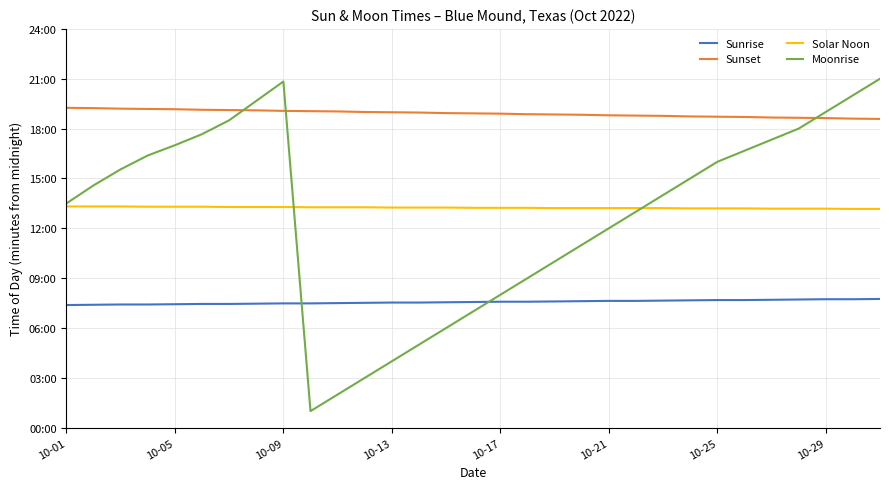

Reading left to right, transcribe all the data shown in this chart.

Sunrise: 443	444	445	445	446	447	447	448	449	449	450	451	452	452	453	454	455	455	456	457	458	458	459	460	461	461	462	463	464	464	465
Sunset: 1155	1154	1152	1151	1150	1148	1147	1146	1144	1143	1142	1140	1139	1138	1136	1135	1134	1132	1131	1130	1128	1127	1126	1124	1123	1122	1120	1119	1118	1116	1115
Solar Noon: 799	799	799	798	798	798	797	797	797	796	796	796	795	795	795	794	794	794	793	793	793	793	793	792	792	792	791	791	791	790	790
Moonrise: 810	875	933	983	1020	1060	1110	1180	1250	60	120	180	240	300	360	420	480	540	600	660	720	780	840	900	960	1000	1040	1080	1140	1200	1260